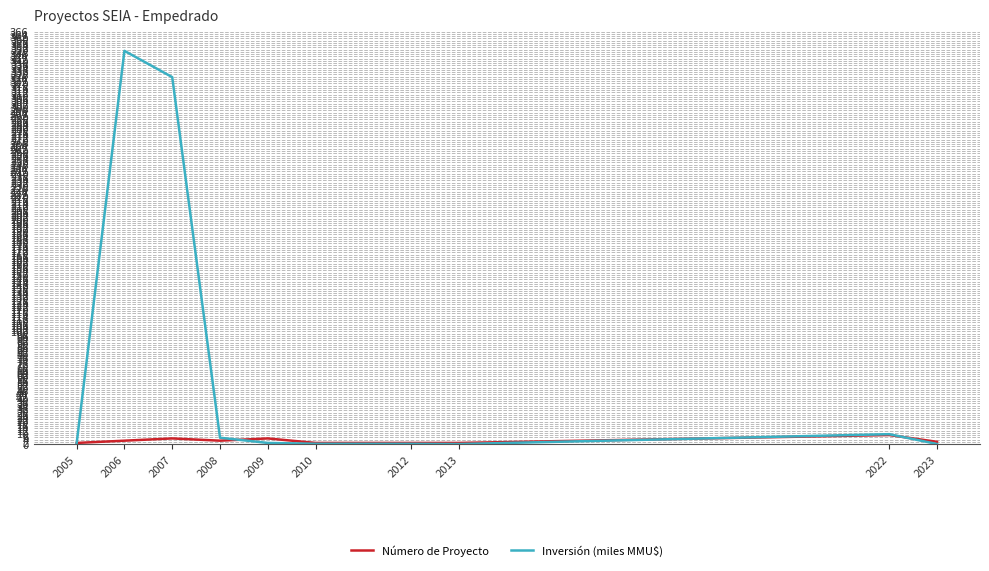

Which series has the widest spread of values?

Inversión (miles MMU$)